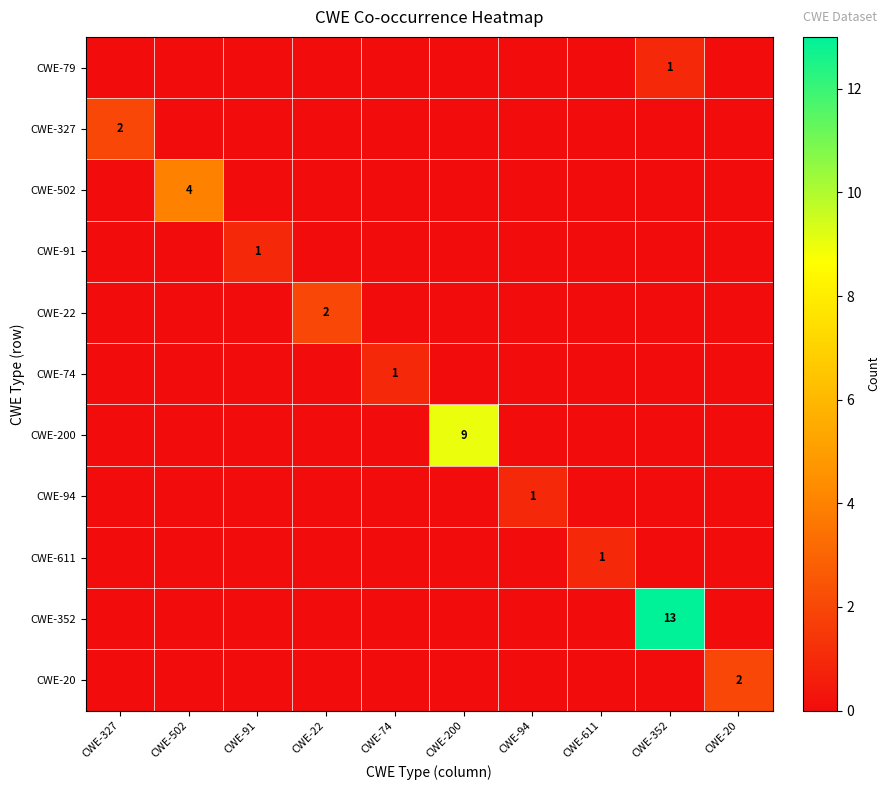

At how many categories does at least one series exceed 10?

1